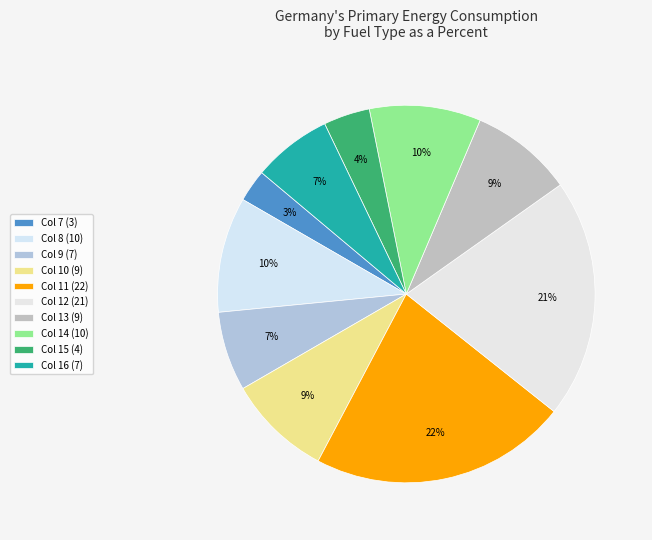

How many slices are in this pie chart?

10